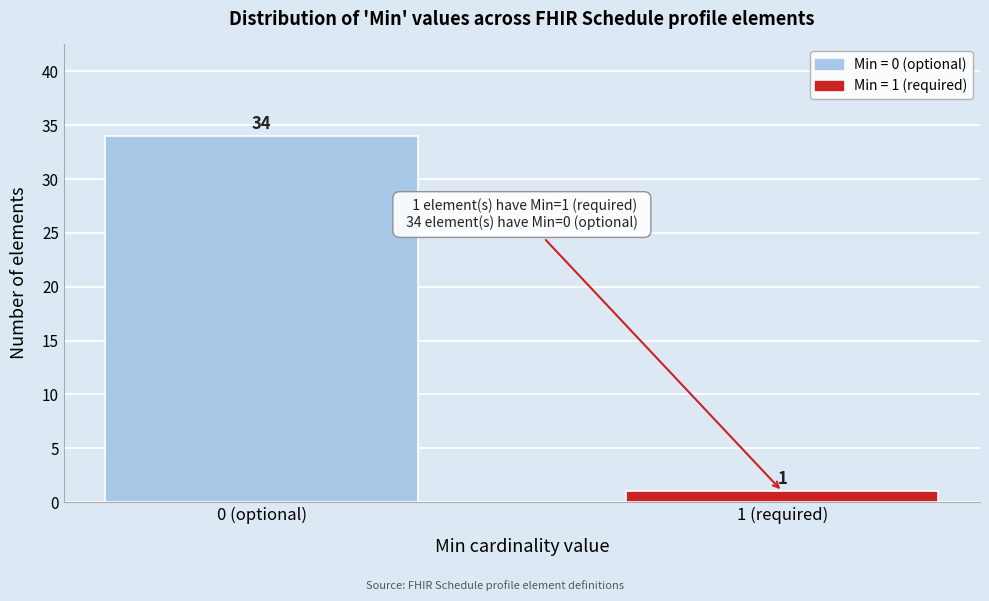

Reading left to right, extract all data points from this chart.

0 (optional)=34	1 (required)=1